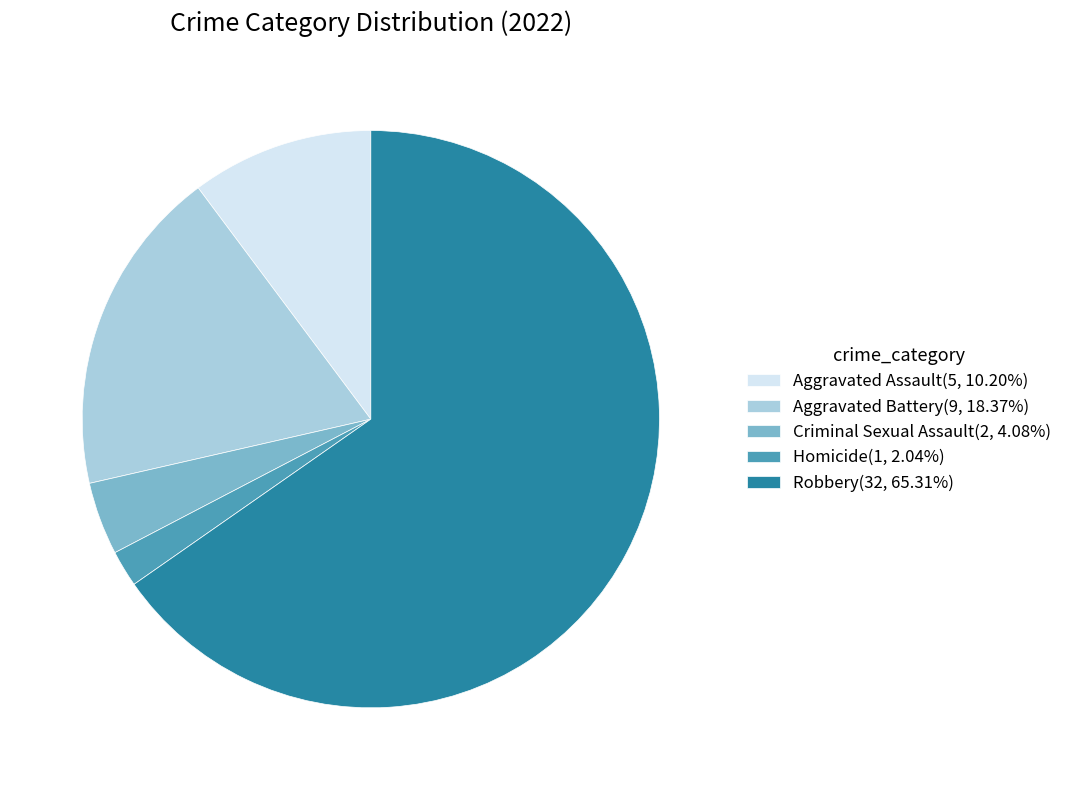

Is the sum of Aggravated Assault(5, 10.20%) and Homicide(1, 2.04%) greater than half?

No